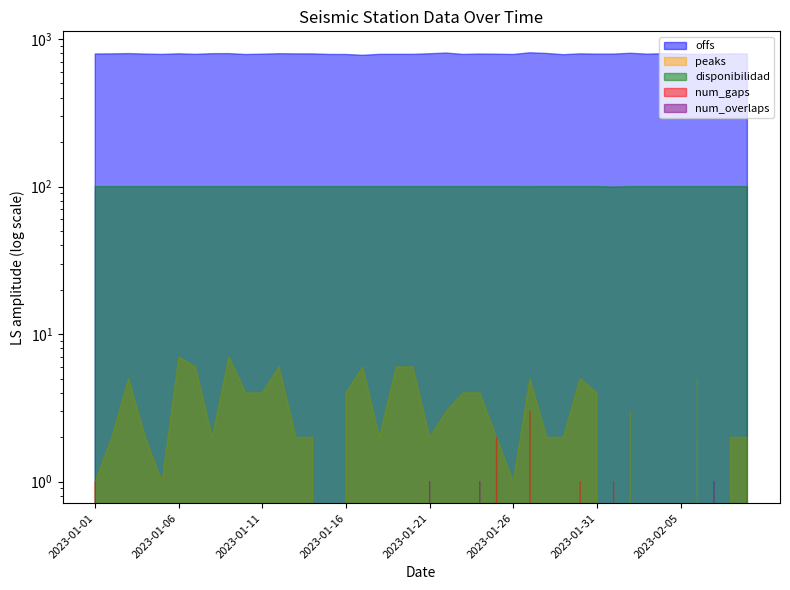

Count the number of data series in this chart.

5